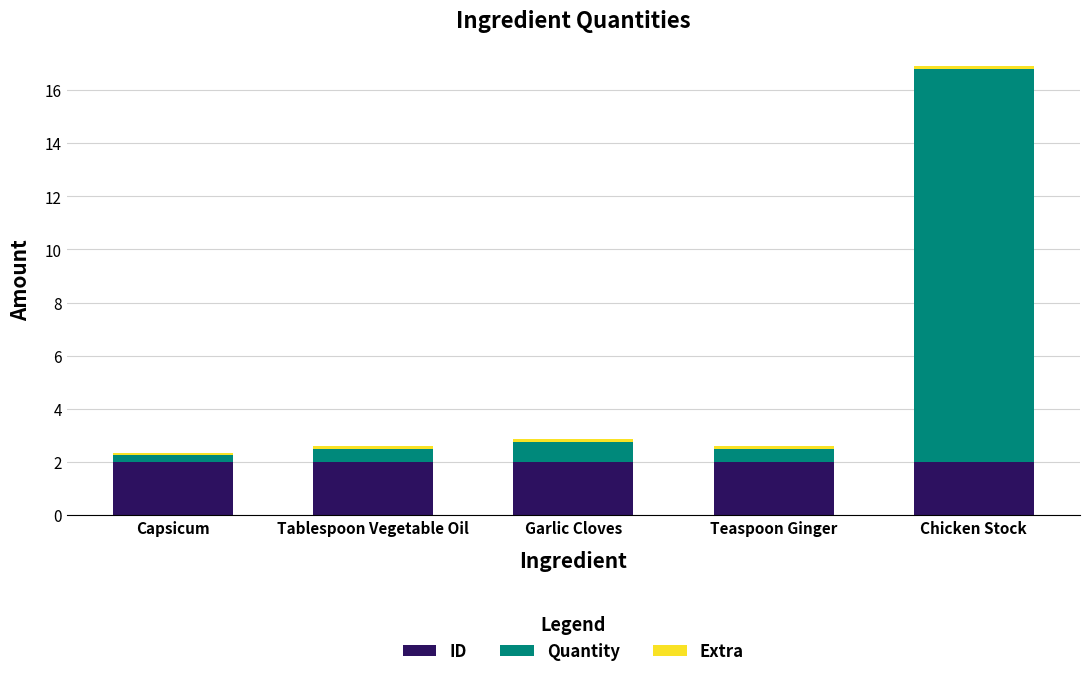

What is the maximum value for ID?

2.0